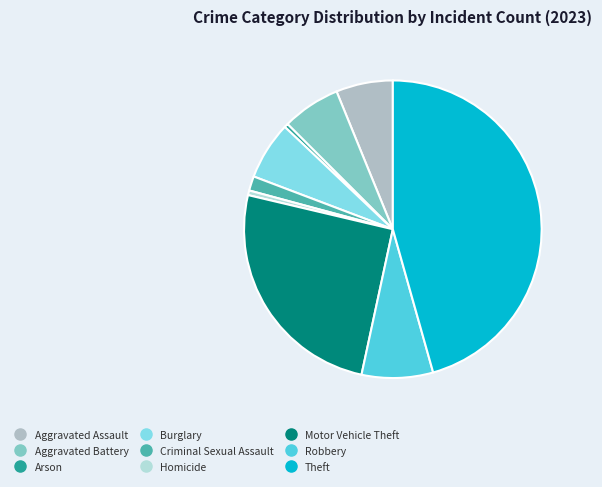

Between Burglary and Theft, which is larger?

Theft